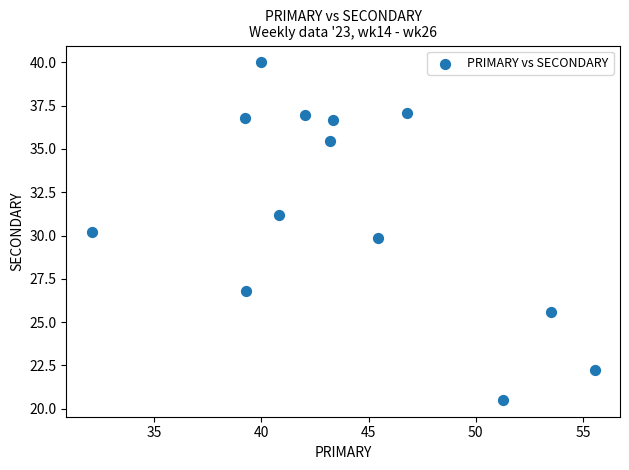

What is the range of Y values (max minus min)?

19.5